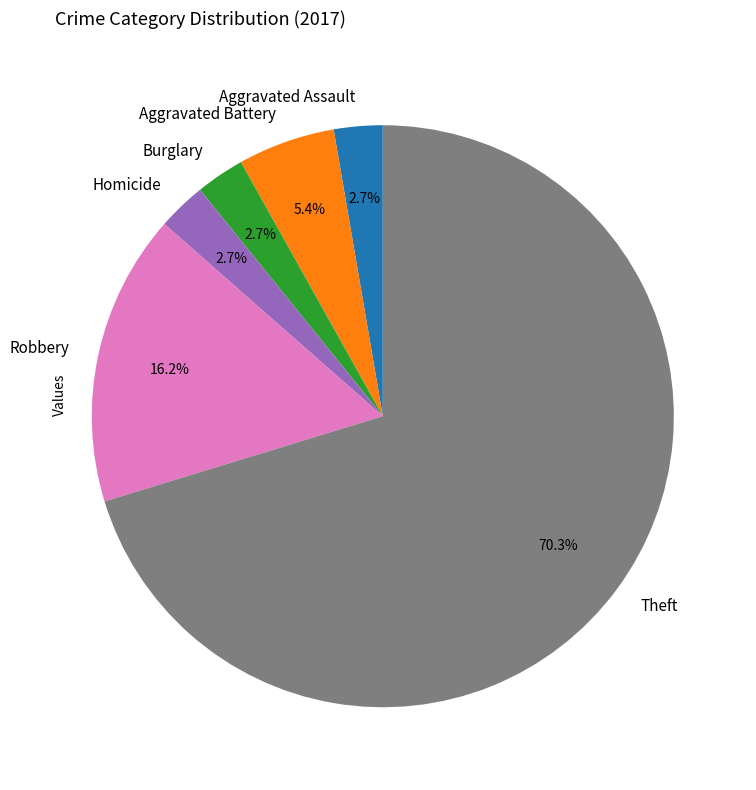

Which category has the biggest portion of the pie?

Theft